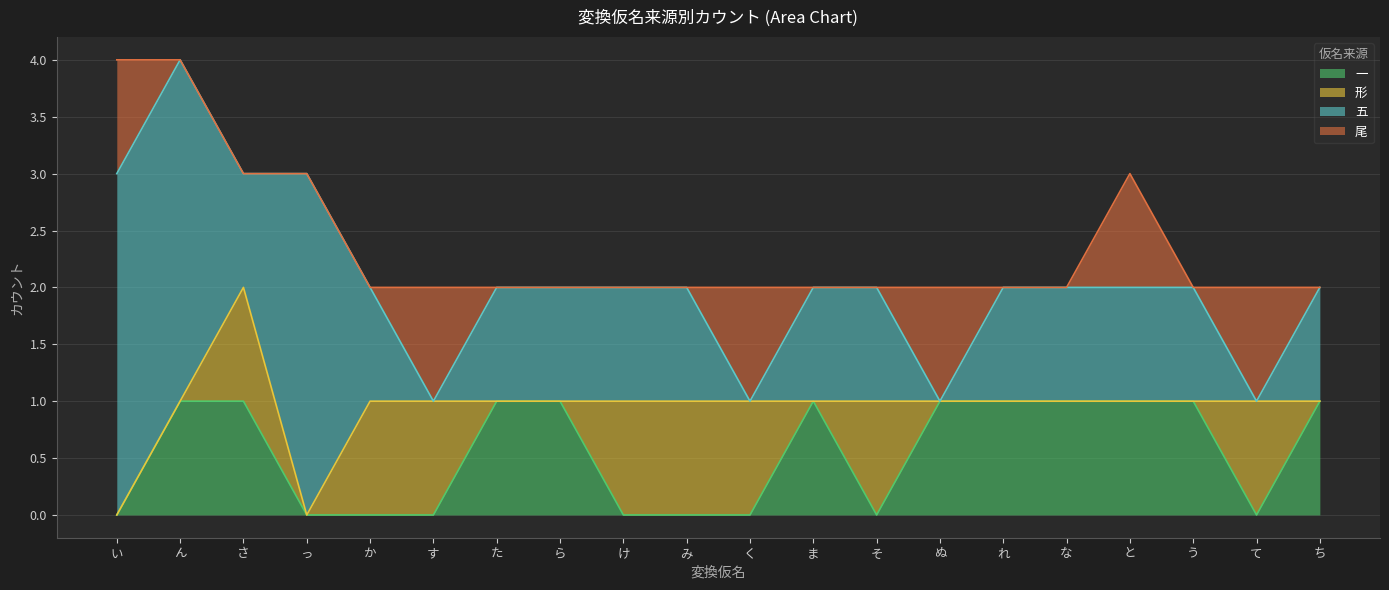

What is the average value of the 一 series?

1